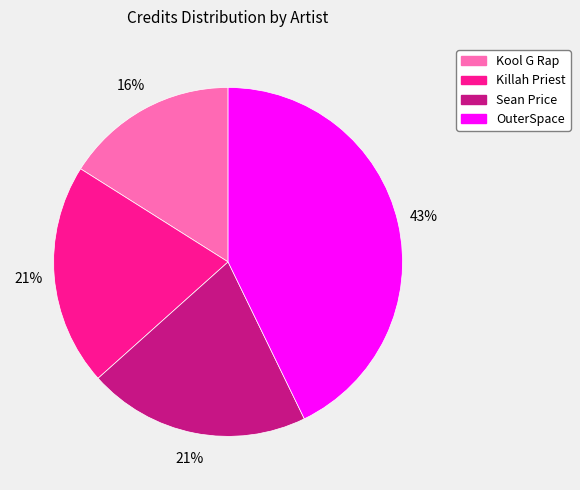

Is it true that Kool G Rap is 16% of the pie?

True